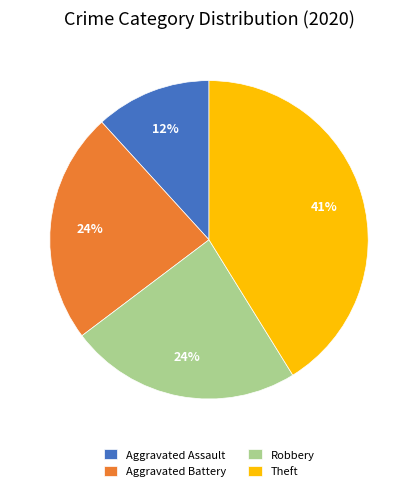

To the nearest percent, what is the difference between the largest and smallest slice percentages?

29%